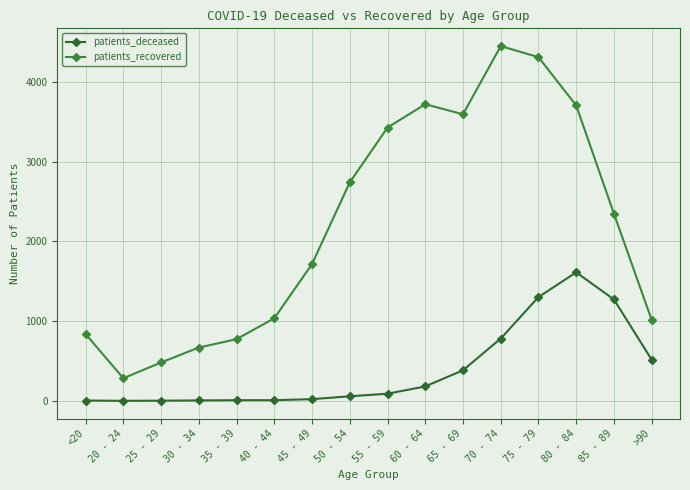

Count the number of data series in this chart.

2